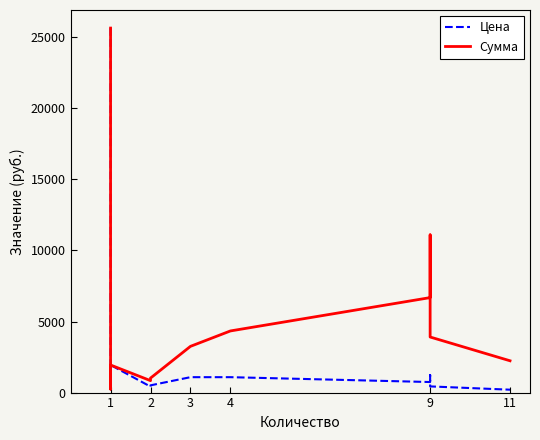

What is the difference between the maximum and minimum values in the Цена series?

25439.1